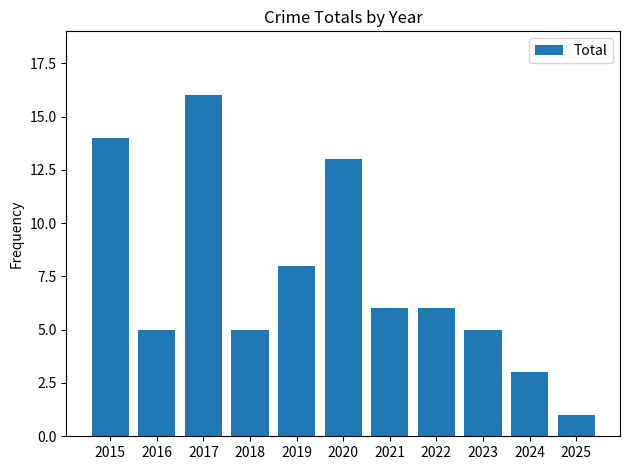

True or false: the data shows 6 at 2021.

True